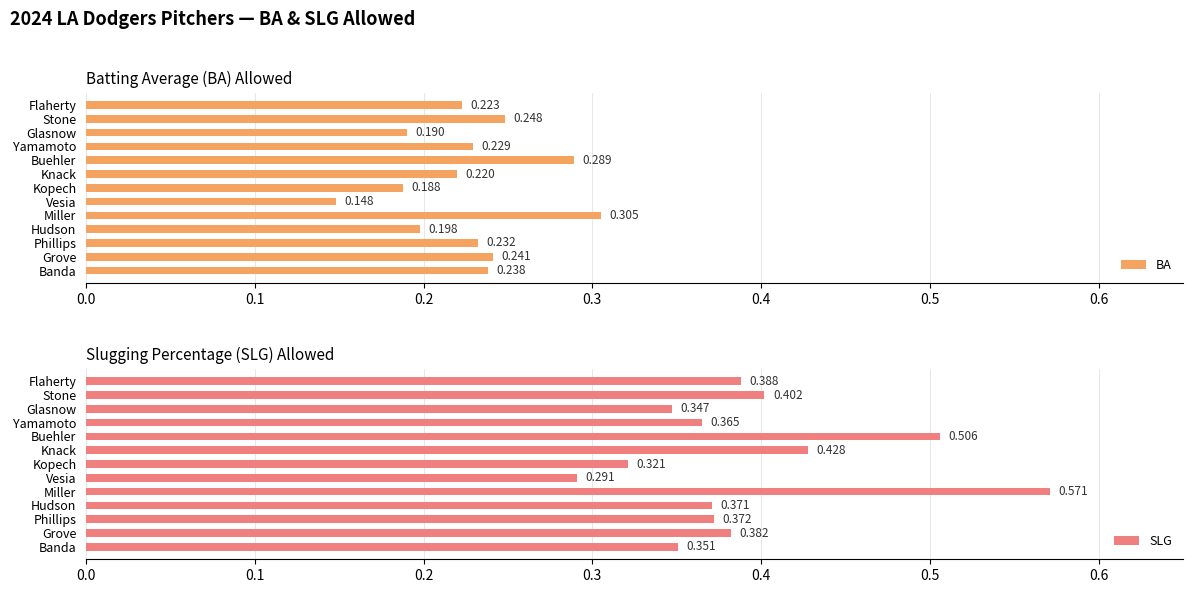

Which series has the largest range (max minus min)?

SLG